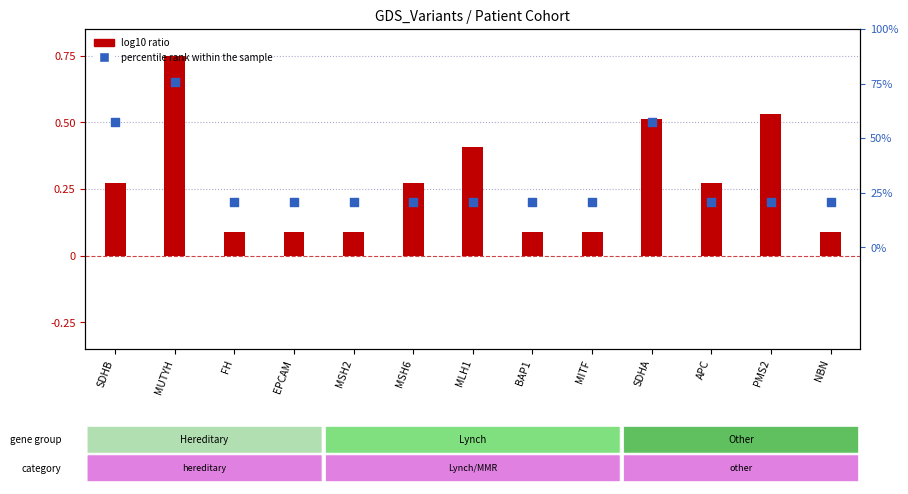

What are all the series names shown in the legend?

log10 ratio, percentile rank within the sample